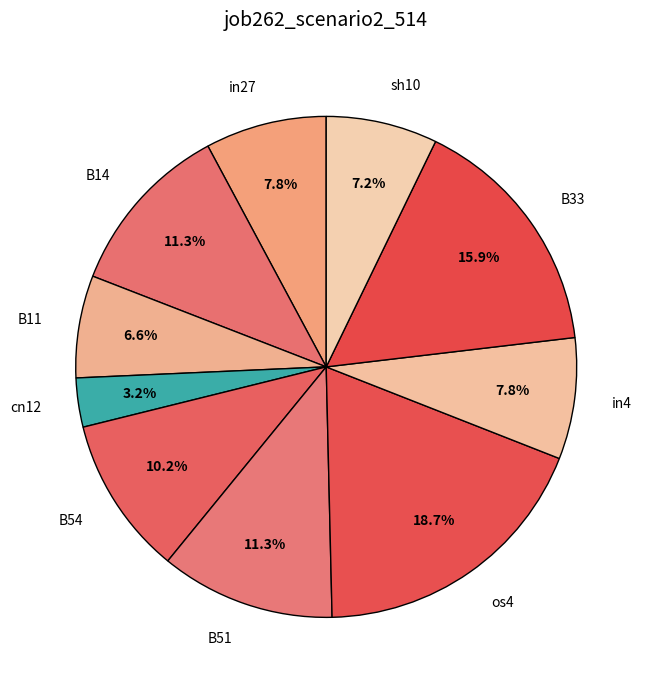

Count the number of slices in the pie.

10